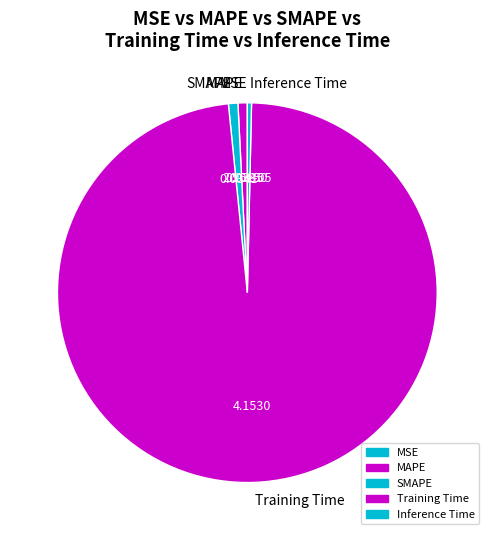

True or false: Training Time accounts for 98% of the total.

True